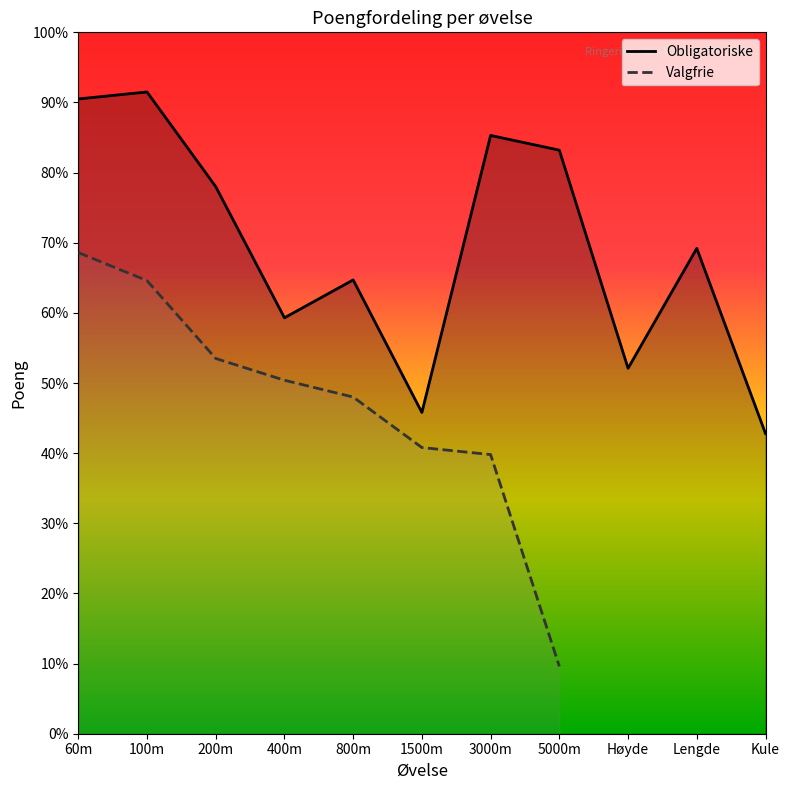

The Valgfrie series shows 480.0 at 800m. True or false?

True